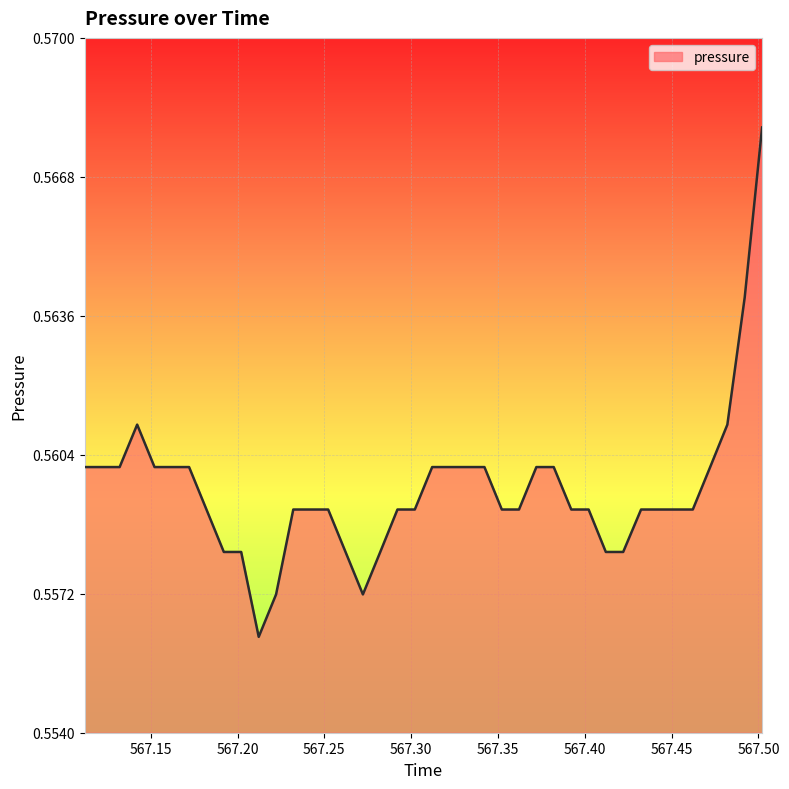

Where is the data nearest to the value 0?

567.2122